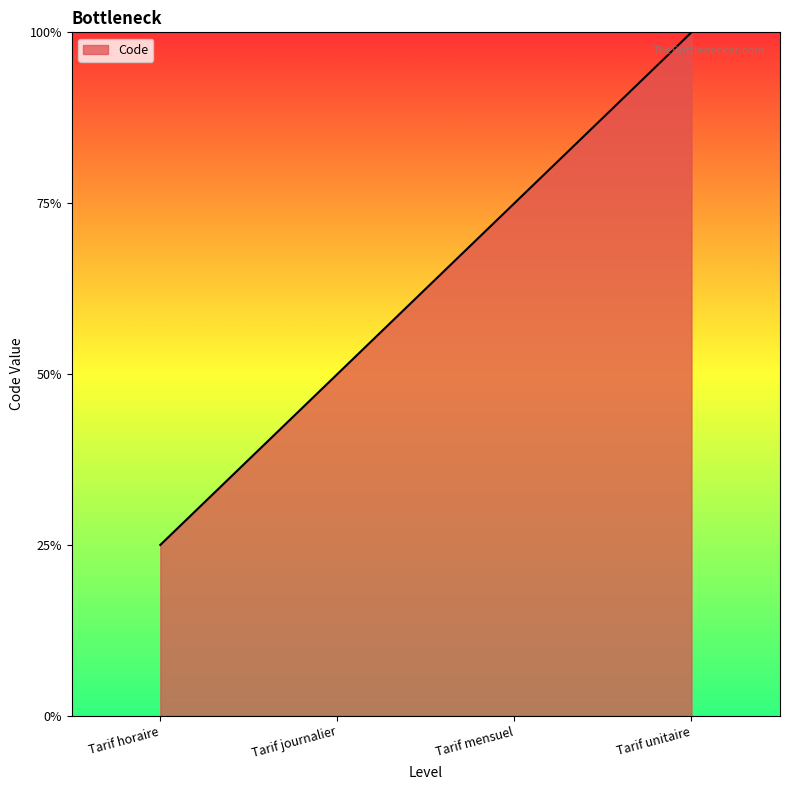

Does the chart have visible grid lines?

No